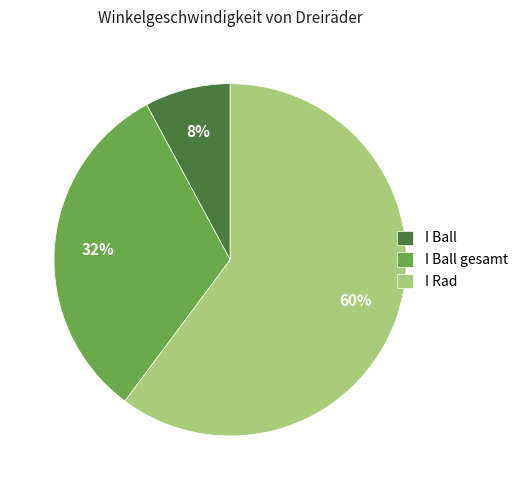

To the nearest percent, what is the difference between the I Ball and I Ball gesamt slice percentages?

24%